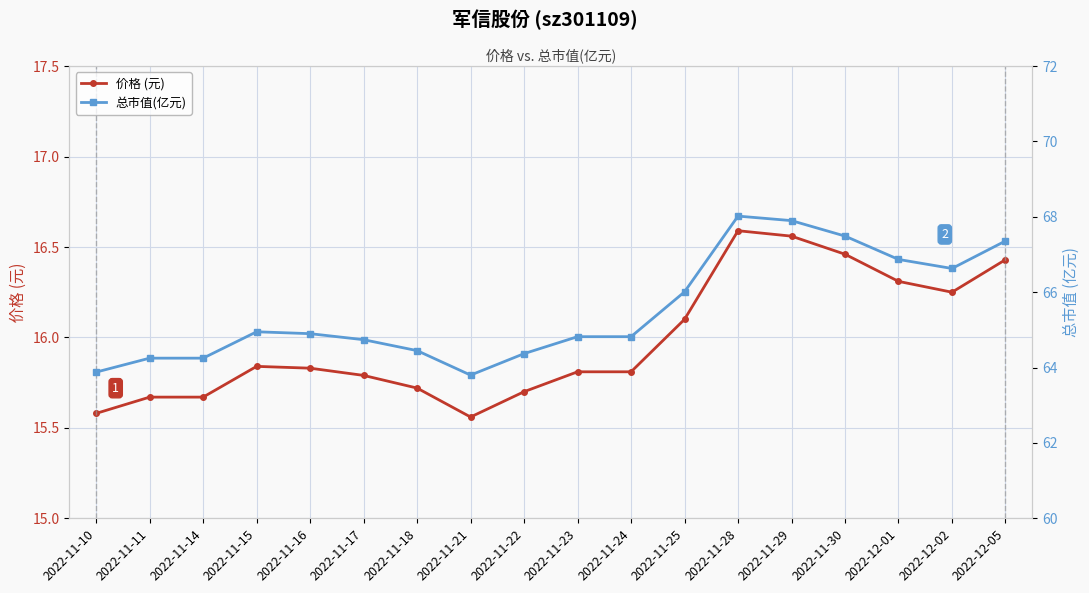

Reading left to right, what are all the values shown in this chart?

价格 (元): 2022-11-10=15.6	2022-11-11=15.7	2022-11-14=15.7	2022-11-15=15.8	2022-11-16=15.8	2022-11-17=15.8	2022-11-18=15.7	2022-11-21=15.6	2022-11-22=15.7	2022-11-23=15.8	2022-11-24=15.8	2022-11-25=16.1	2022-11-28=16.6	2022-11-29=16.6	2022-11-30=16.5	2022-12-01=16.3	2022-12-02=16.2	2022-12-05=16.4
总市值(亿元): 2022-11-10=63.9	2022-11-11=64.2	2022-11-14=64.2	2022-11-15=65.0	2022-11-16=64.9	2022-11-17=64.7	2022-11-18=64.5	2022-11-21=63.8	2022-11-22=64.4	2022-11-23=64.8	2022-11-24=64.8	2022-11-25=66.0	2022-11-28=68.0	2022-11-29=67.9	2022-11-30=67.5	2022-12-01=66.9	2022-12-02=66.6	2022-12-05=67.4